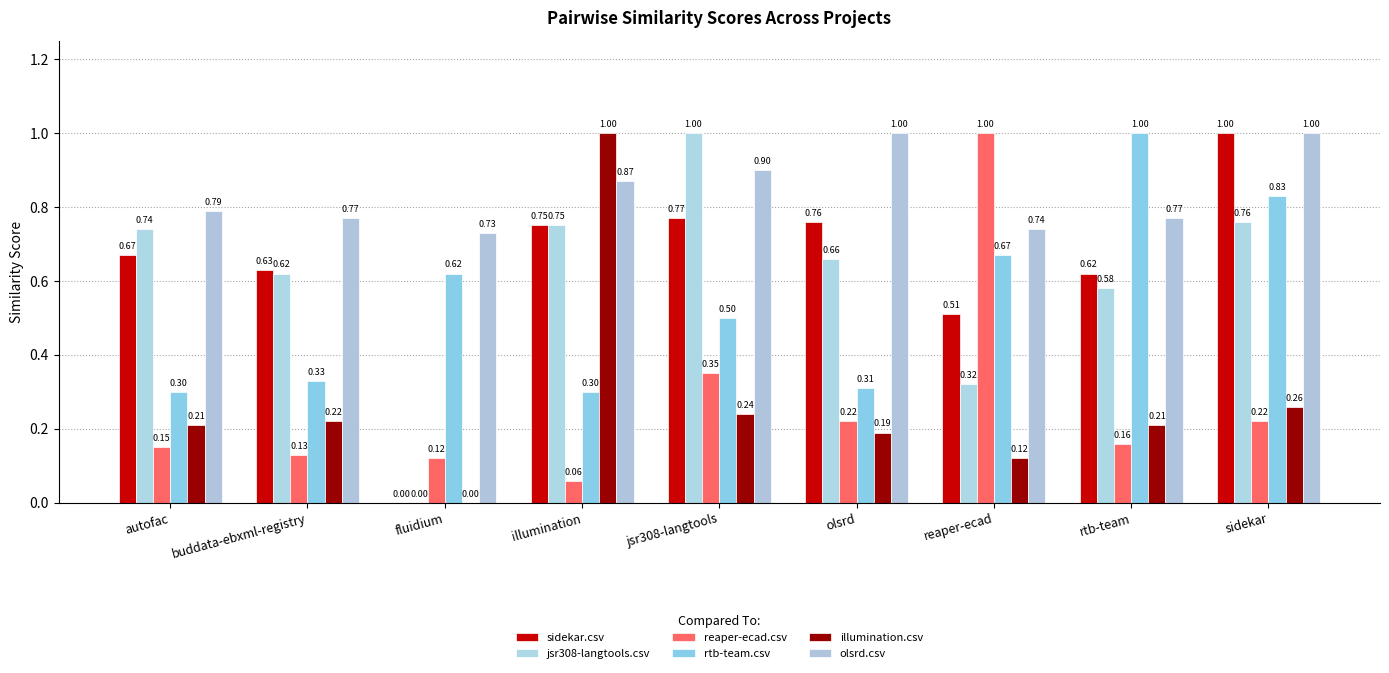

How many data points in jsr308-langtools.csv are above 0?

8